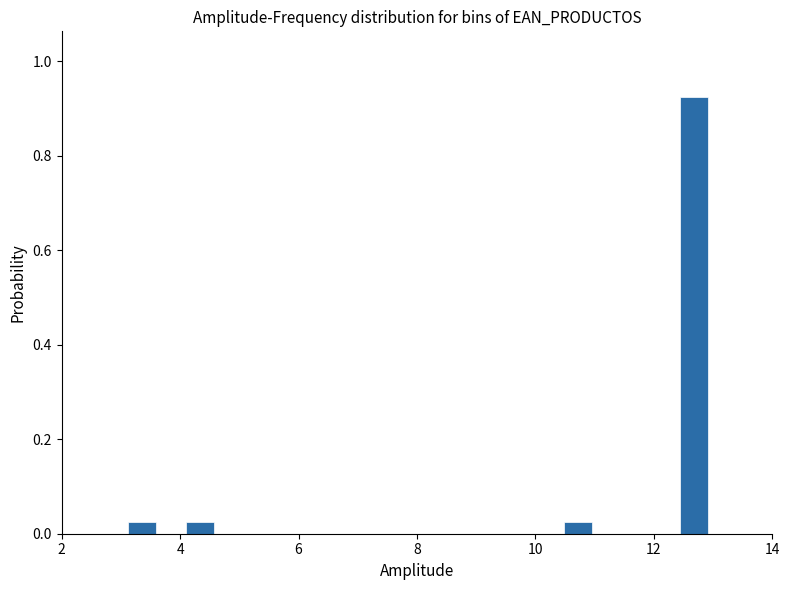

Around what value on the x-axis is the tallest bar? Give the approximate position of its centre, as read against the axis.

12.6